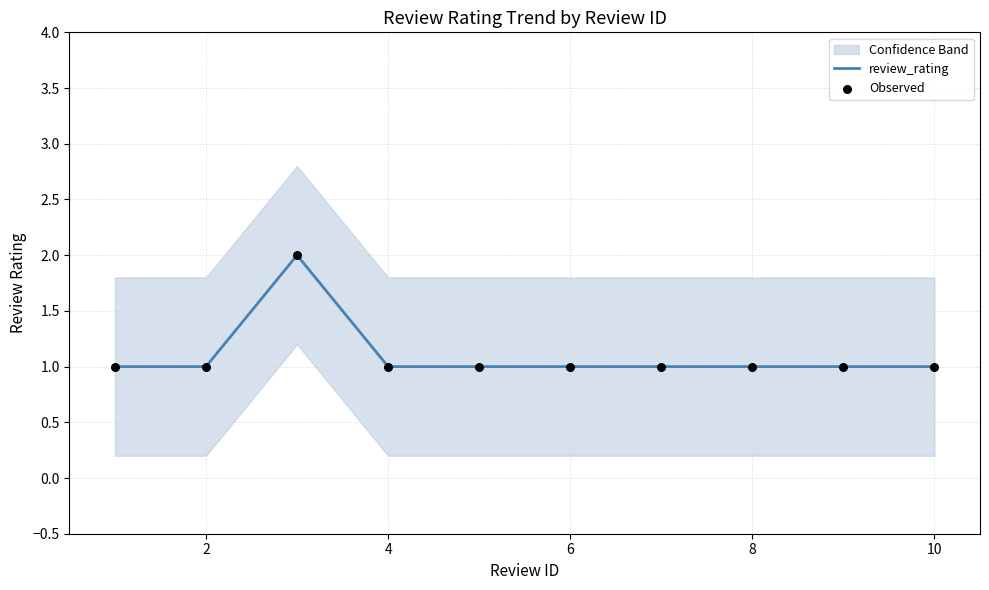

At how many categories does at least one series exceed 1?

1